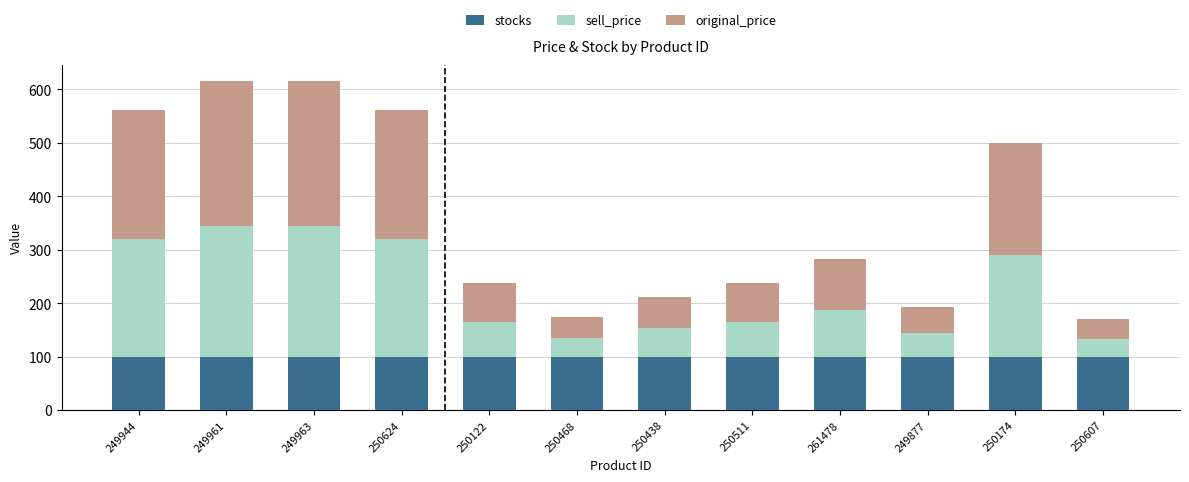

True or false: stocks has a value of 37 at 250122.

False